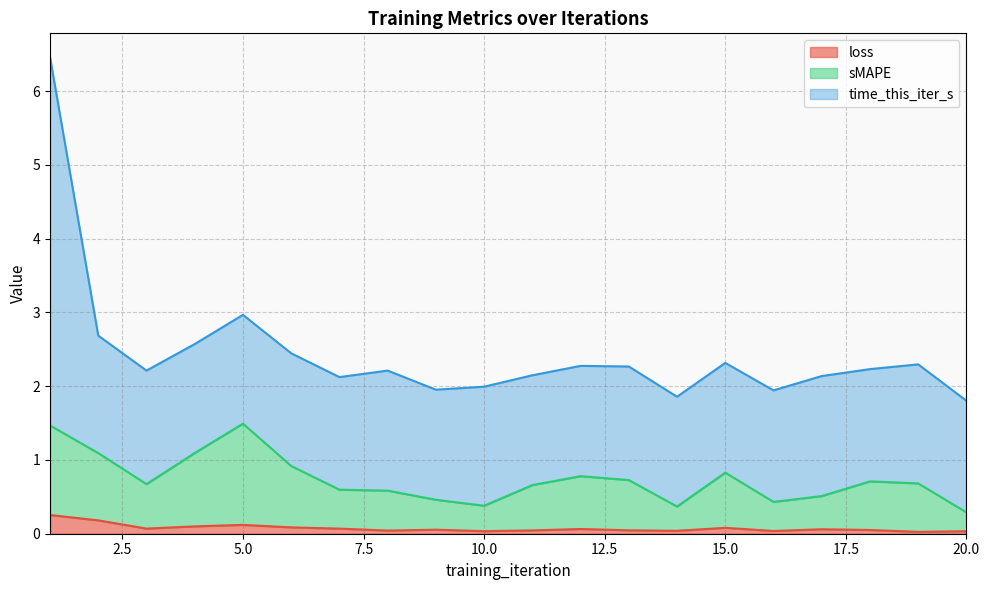

What is the maximum value for loss?

0.3